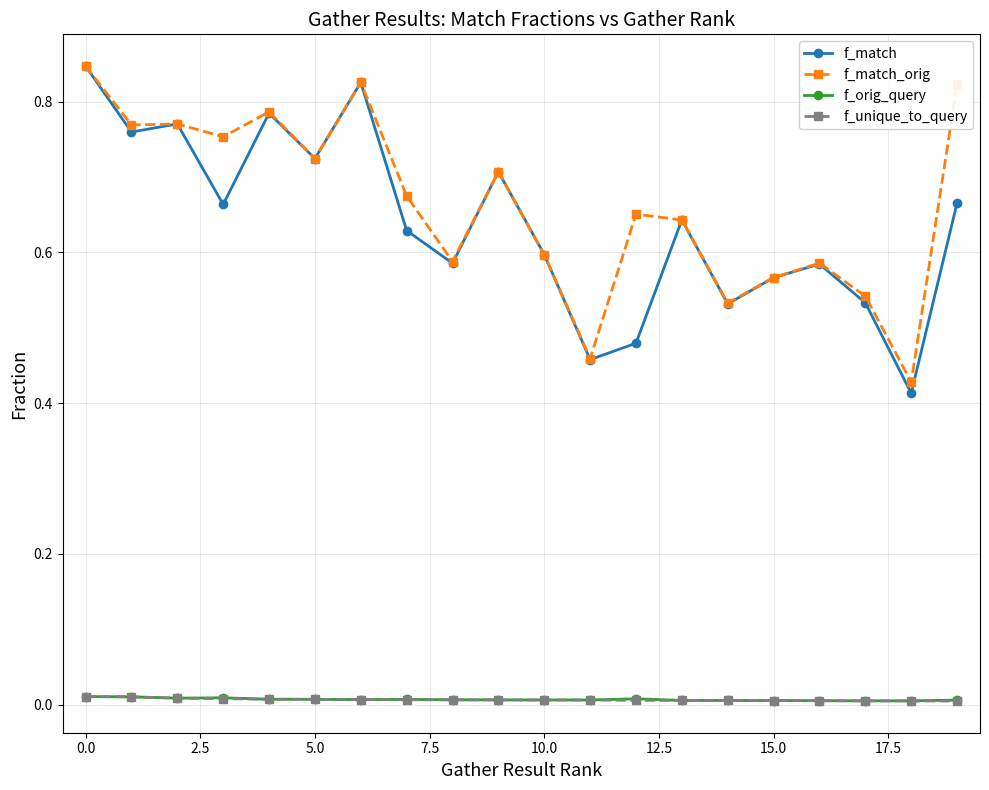

What are all the series names shown in the legend?

f_match, f_match_orig, f_orig_query, f_unique_to_query